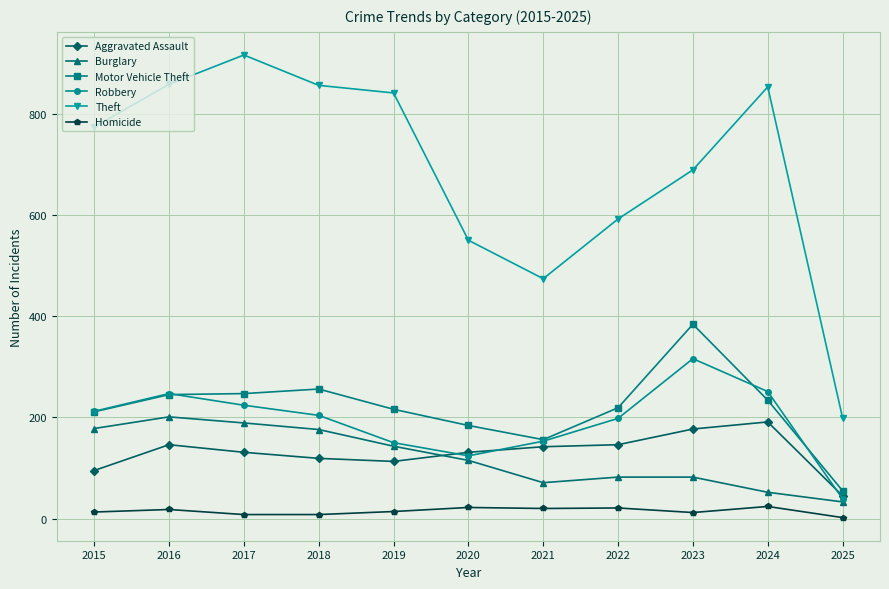

How many distinct data groups are displayed?

6